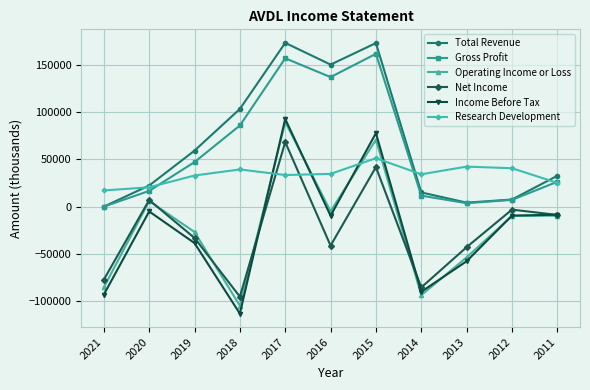

True or false: Research Development has more than 1 interior local peaks.

True